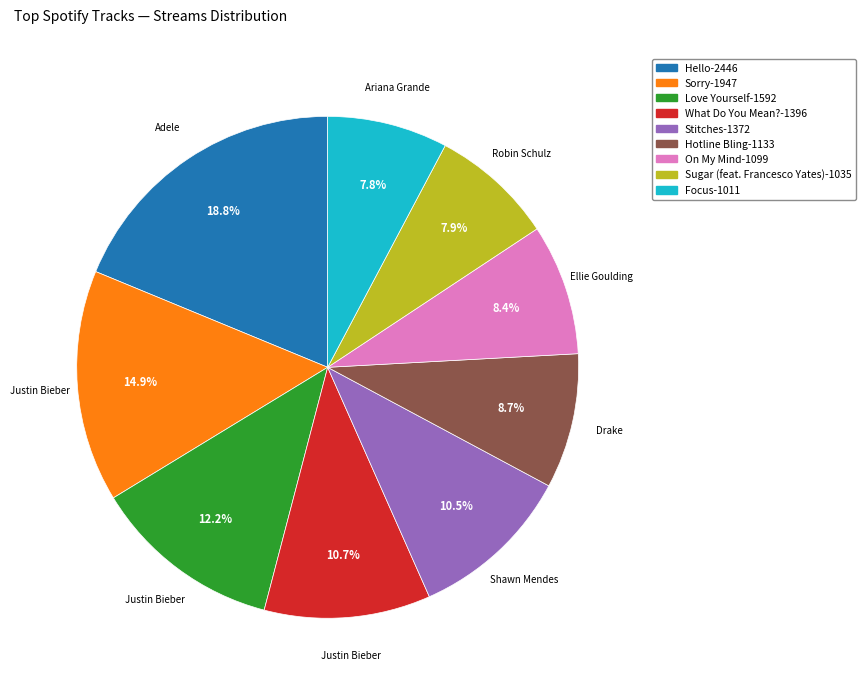

Which has a higher value, On My Mind or Love Yourself?

Love Yourself